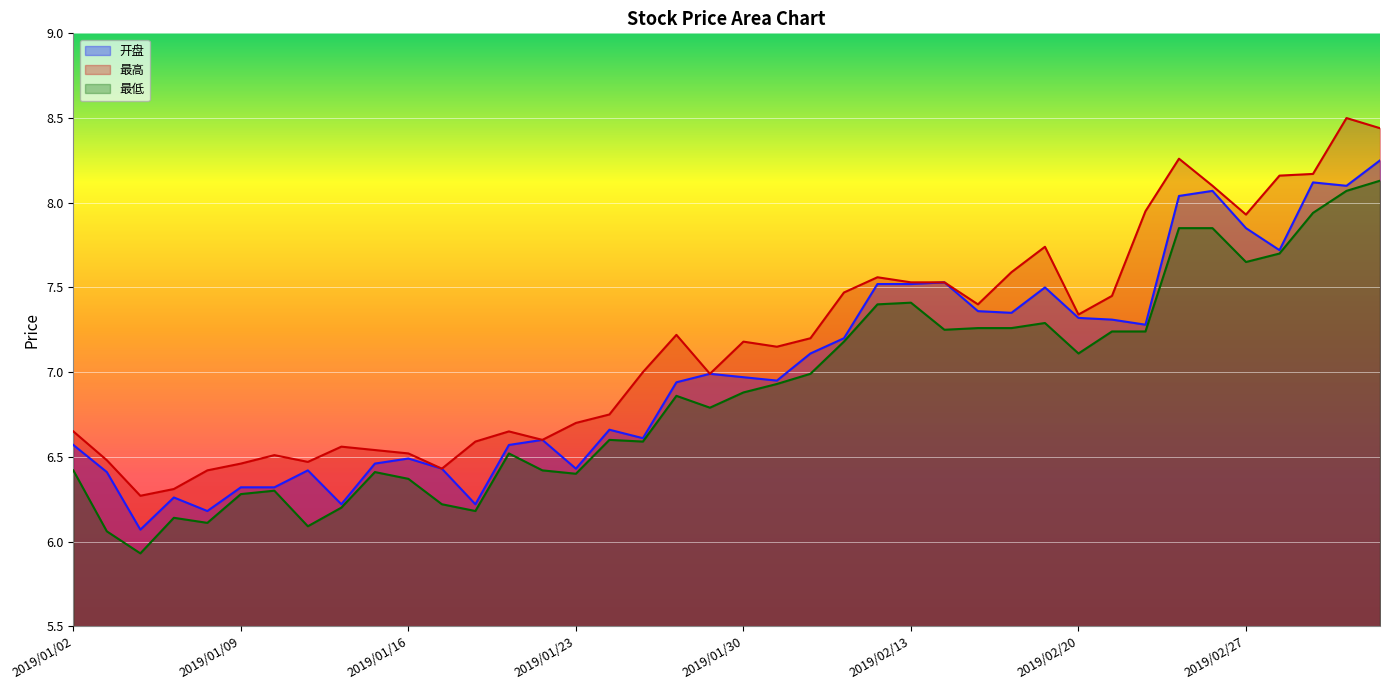

Does the chart display data point markers on the line(s)?

No